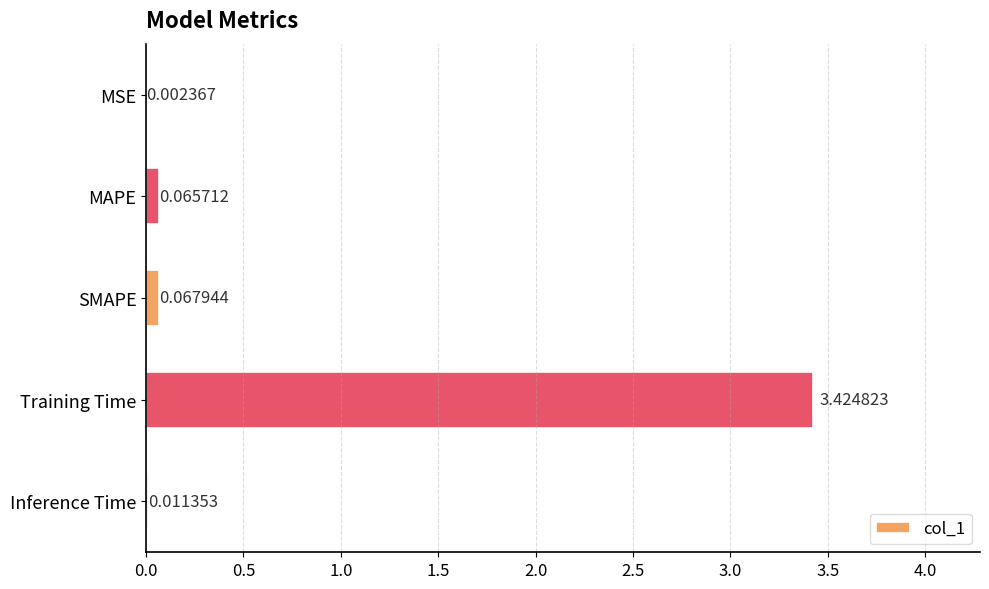

Are the bars horizontal?

Yes